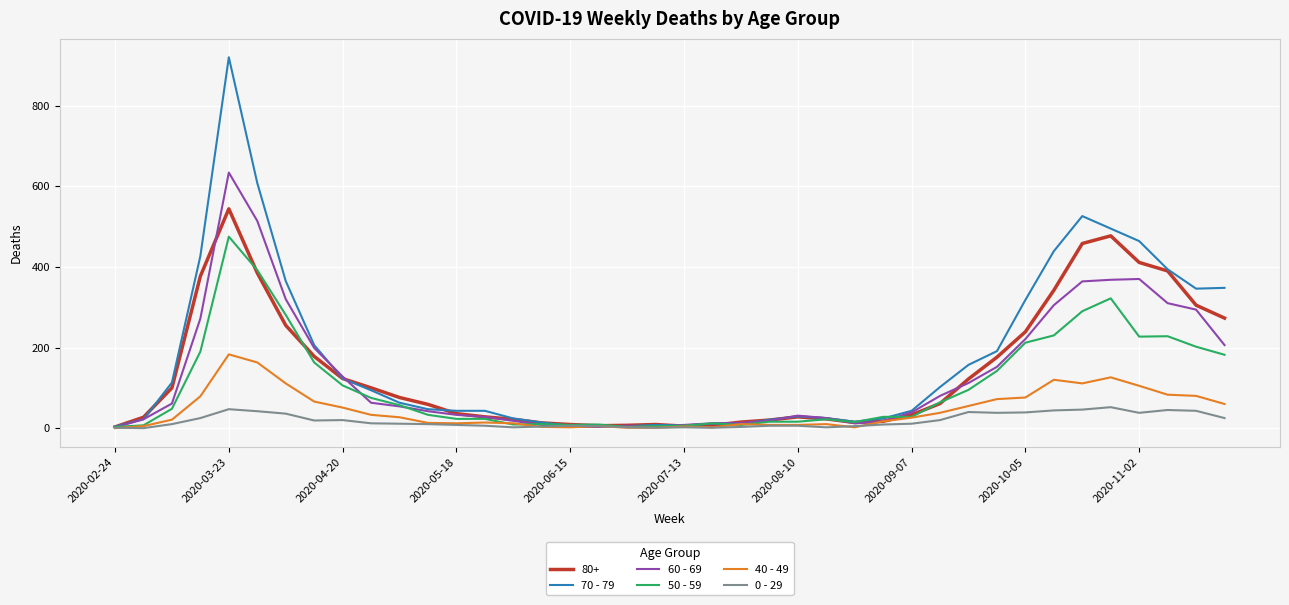

Which series has the widest spread of values?

70 - 79